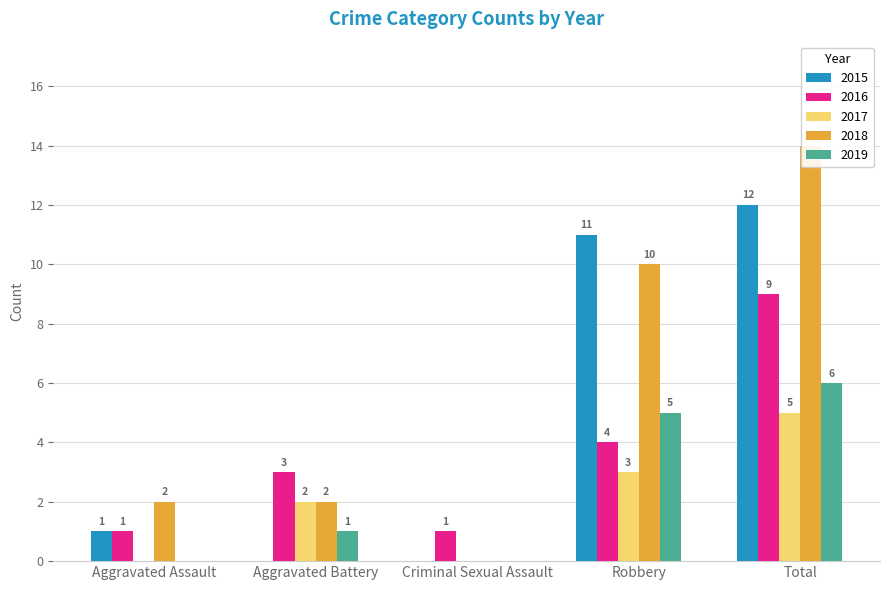

At Criminal Sexual Assault, list the series in order from largest to smallest.

2016, 2015, 2017, 2018, 2019